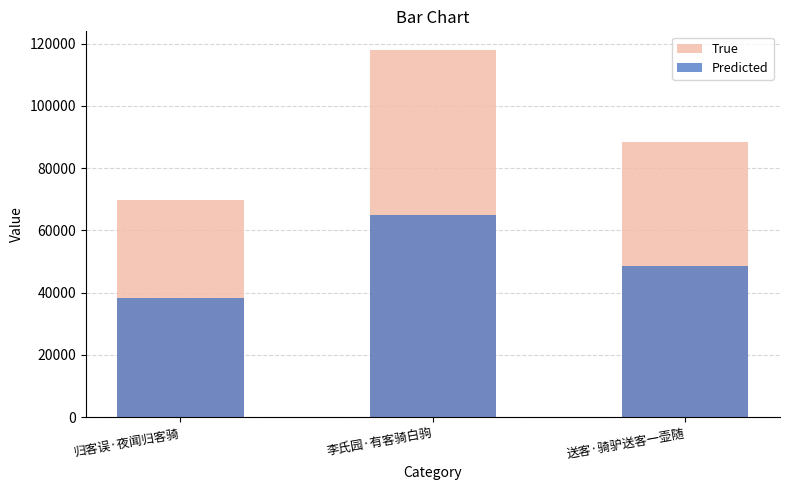

Count the number of data series in this chart.

2